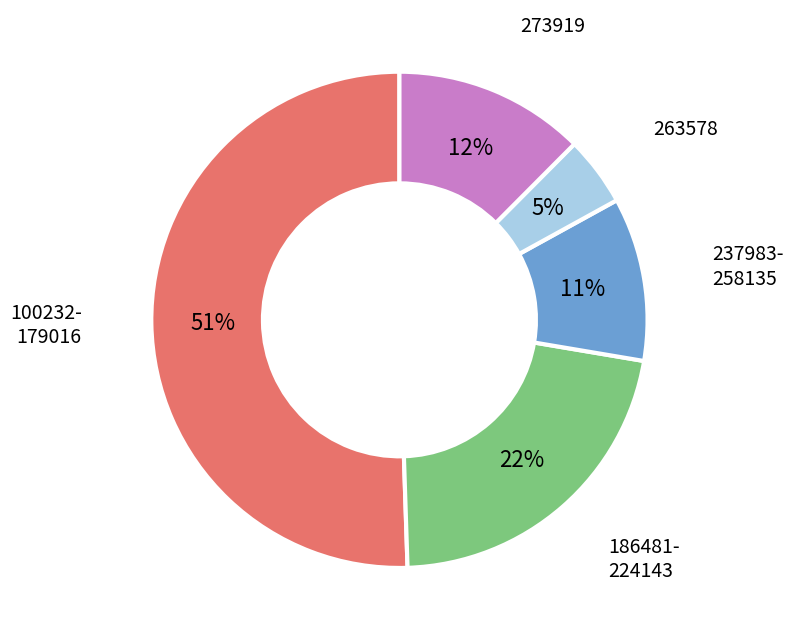

To the nearest percent, what is the difference between the largest and smallest slice percentages?

46%